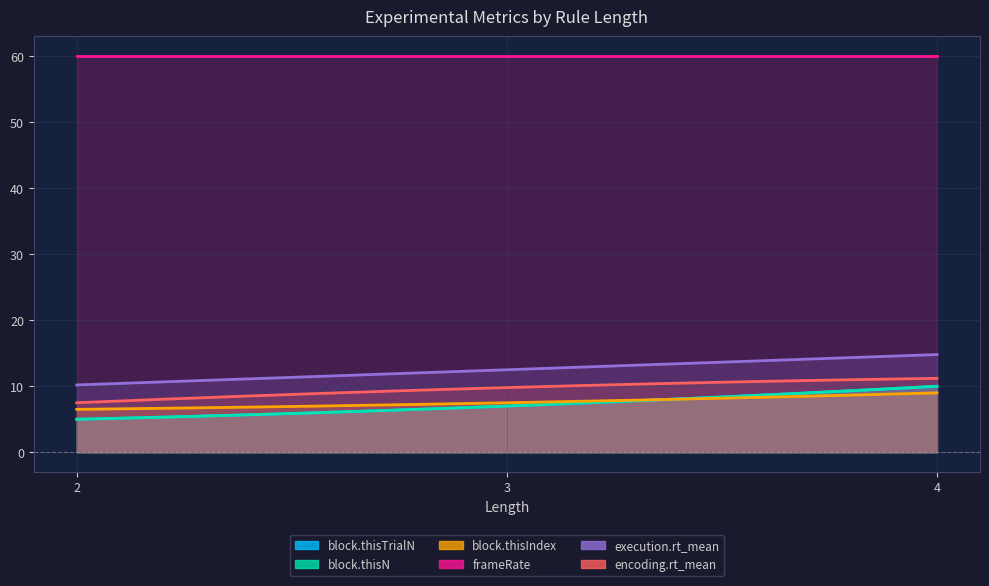

What is the average value of the frameRate series?

60.0